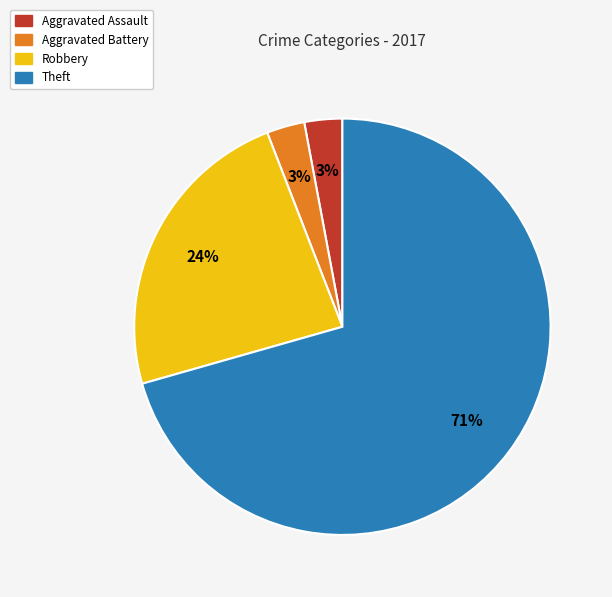

To the nearest percent, what percentage of the pie is Aggravated Assault?

3%